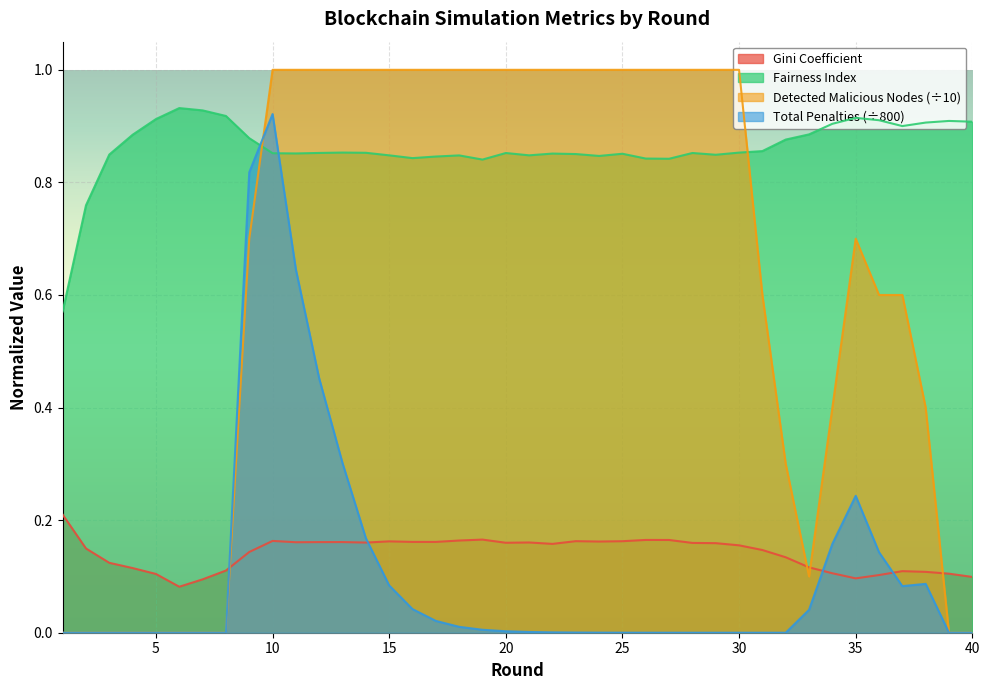

Is the value of Detected Malicious Nodes at 34 greater than the value of Gini Coefficient at 36?

Yes